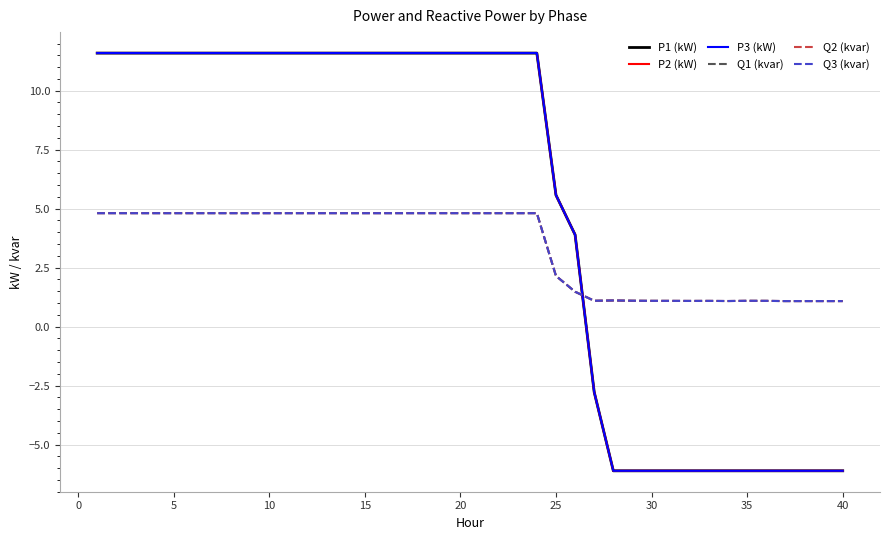

Which series has the widest spread of values?

P2 (kW)